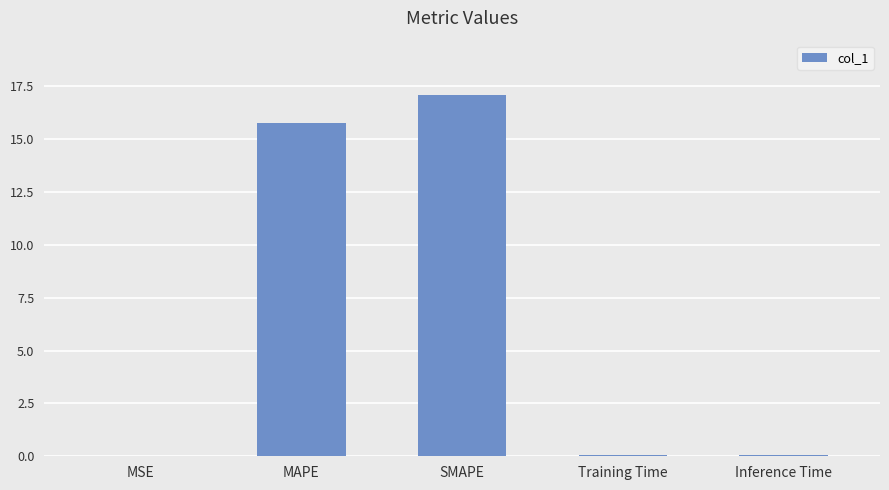

True or false: the data shows 4.5 at MAPE.

False